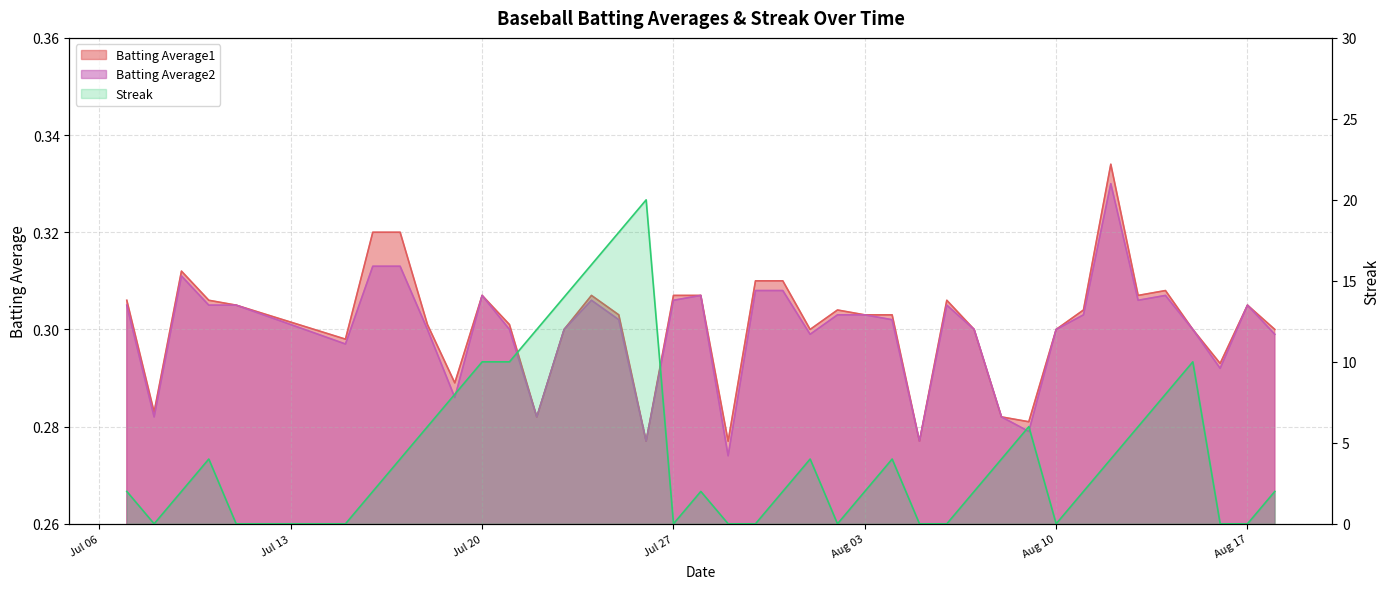

True or false: Batting Average1 has a value of 0.2 at 2010-08-09.

False